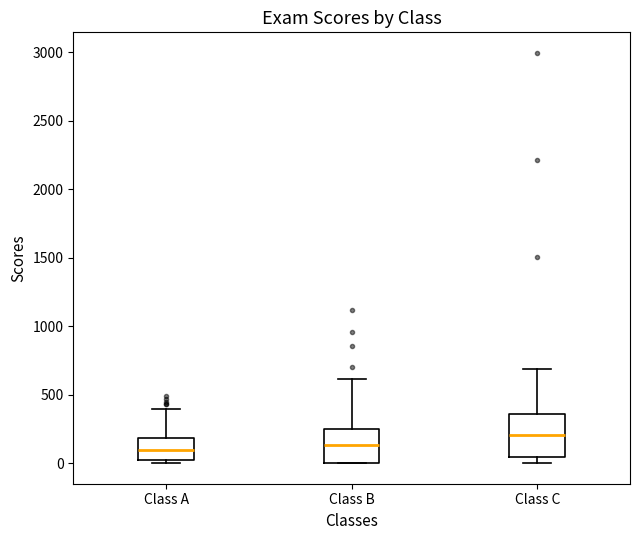

Reading left to right, transcribe this box plot: for each box, give where its median line is, the range the box spans, and where its two whiskers end, as read against the y-axis. The values are not printed on the chart, so give them approximately, as read against the axis.

Class A: median 100, box 0 to 200, whiskers 0 (just below the box's lower edge) to 400
Class B: median 150, box 0 to 250, whiskers 0 to 600
Class C: median 200, box 50 to 350, whiskers 0 to 700